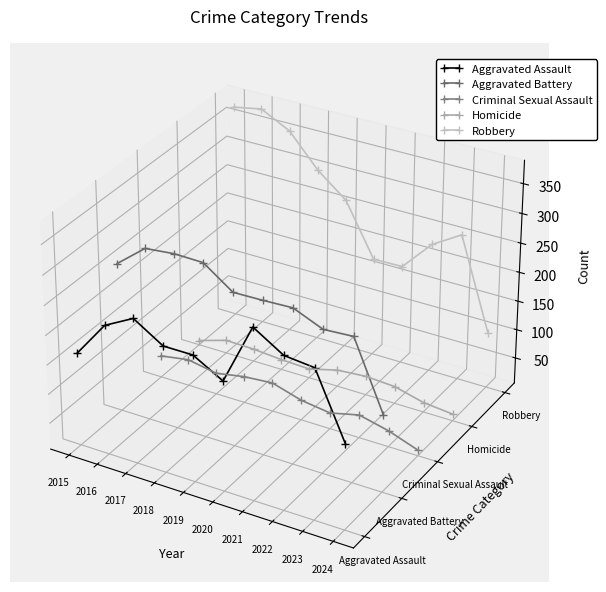

At which label does Robbery first exceed 0?

2015